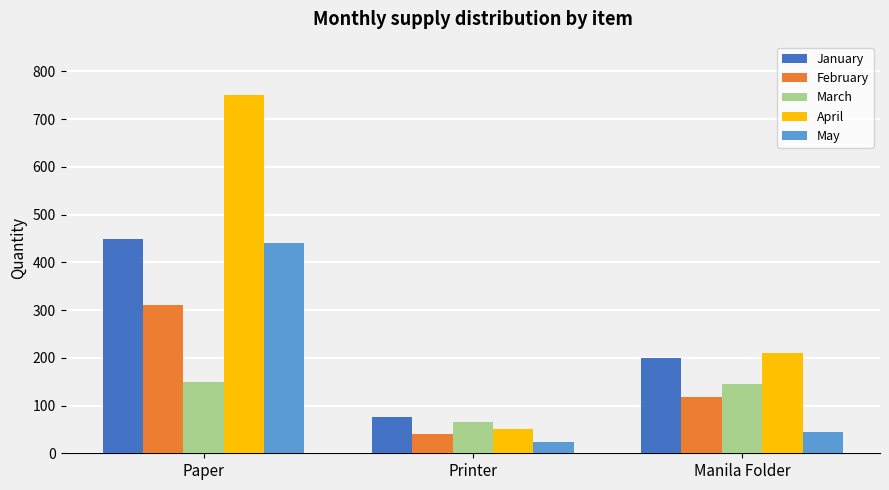

Reading right to left, extract all data points from this chart.

January: 200	75	450
February: 118	40	310
March: 145	65	150
April: 210	50	750
May: 45	24	440